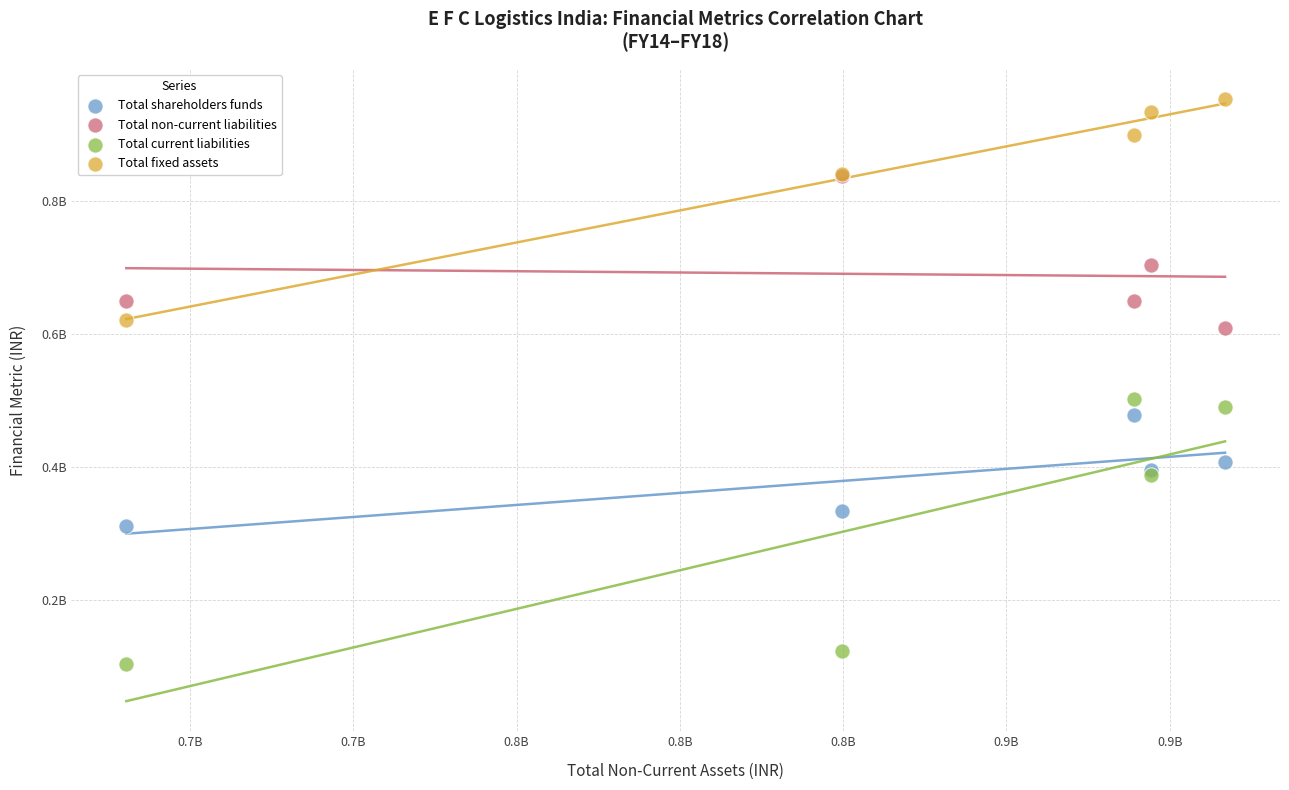

Which series reaches the maximum Y coordinate?

Total fixed assets